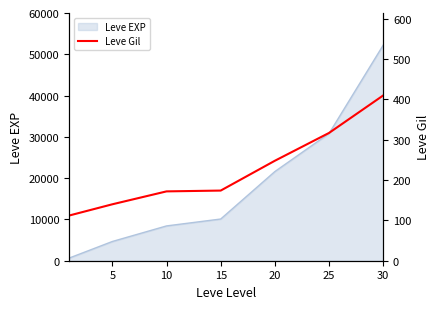

Which label corresponds to the largest value in the chart?

30